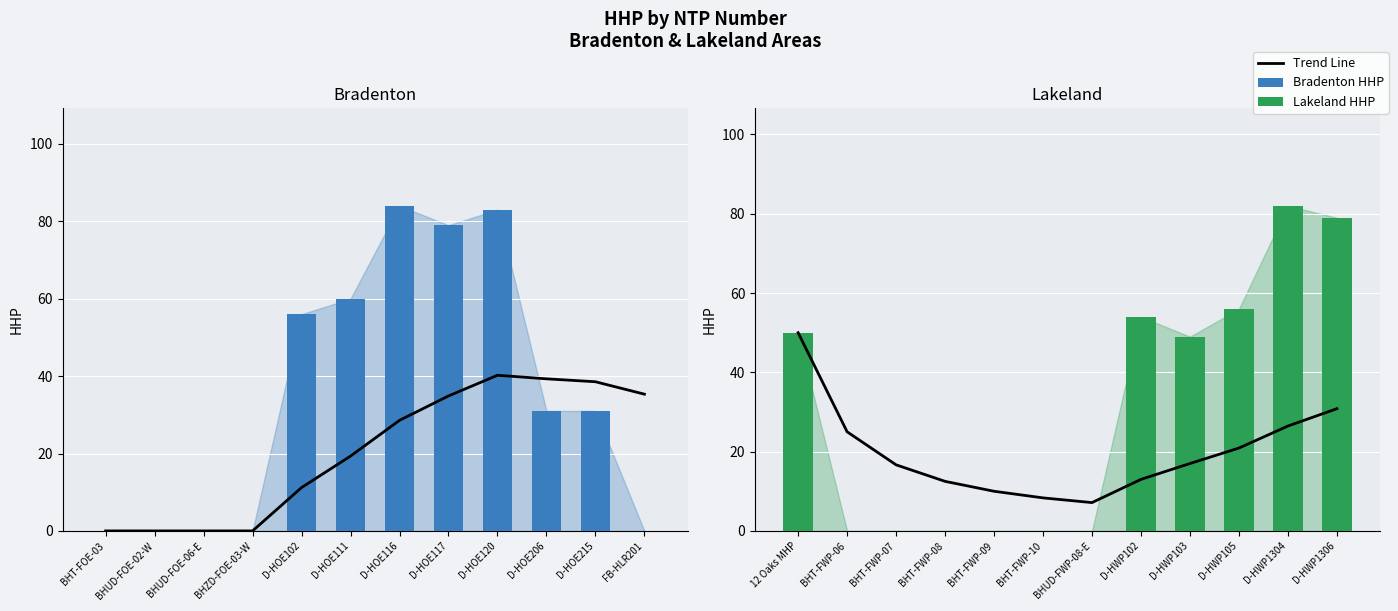

The value of Bradenton at D-HOE102 is 56.0. True or false?

True